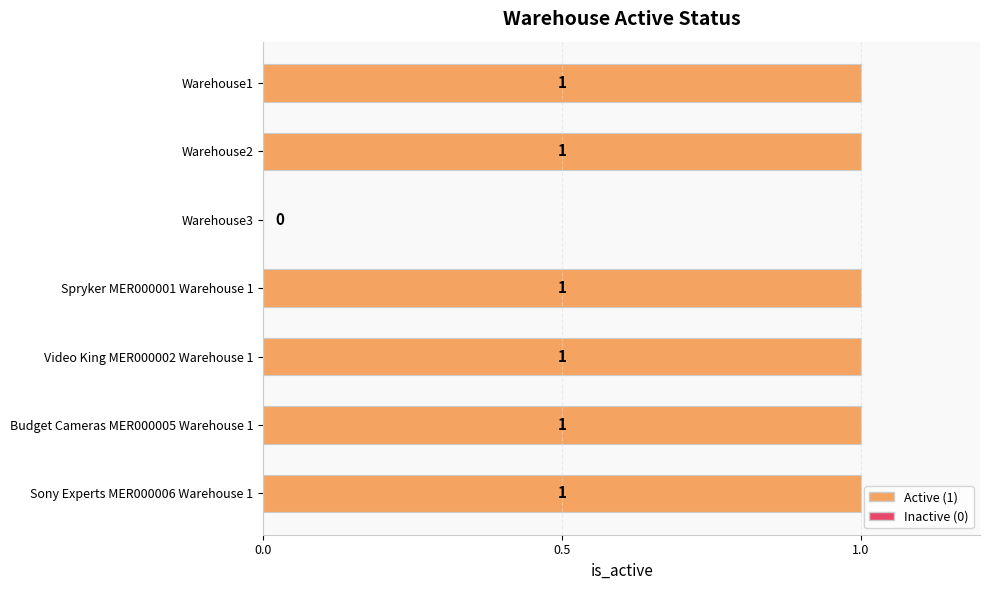

The chart shows a value of 1 at Spryker MER000001 Warehouse 1. True or false?

True